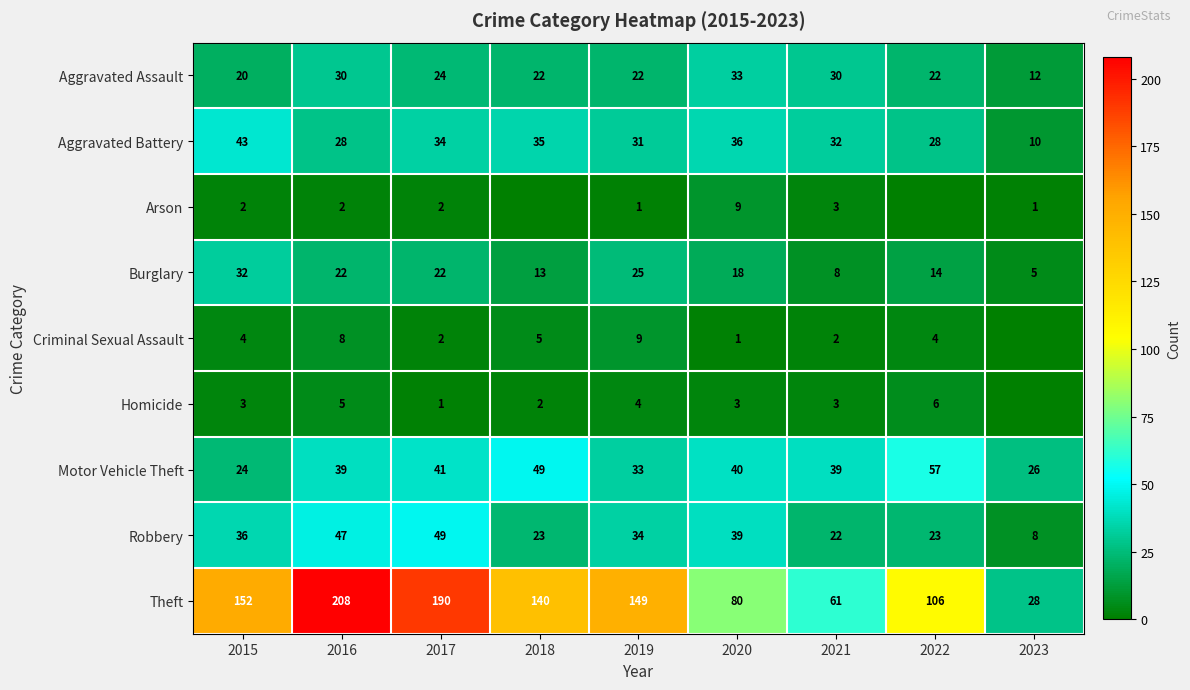

What is the lowest value of the Aggravated Assault series?

12